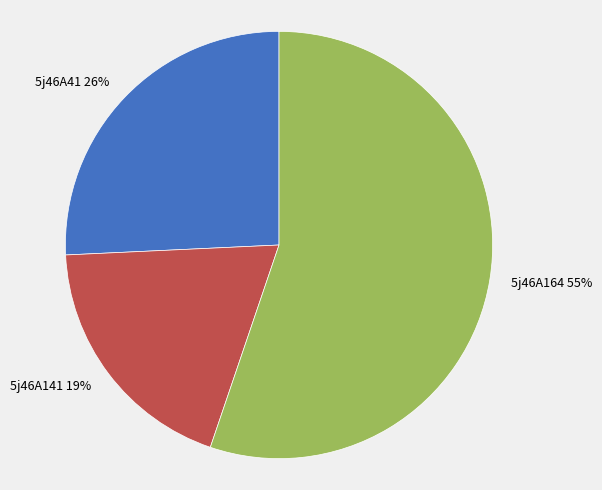

To the nearest percent, what is the difference between the largest and smallest slice percentages?

36%